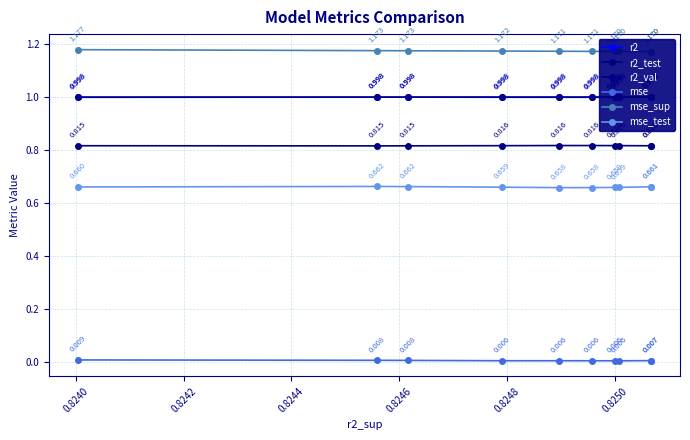

True or false: mse and mse_sup cross at least once.

False